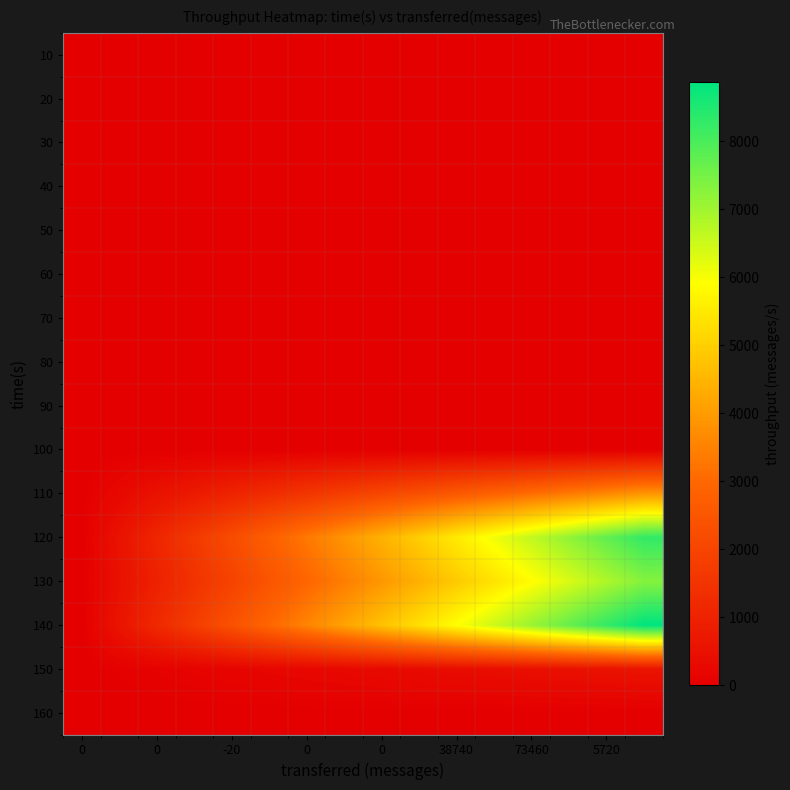

How many series are shown in this chart?

16